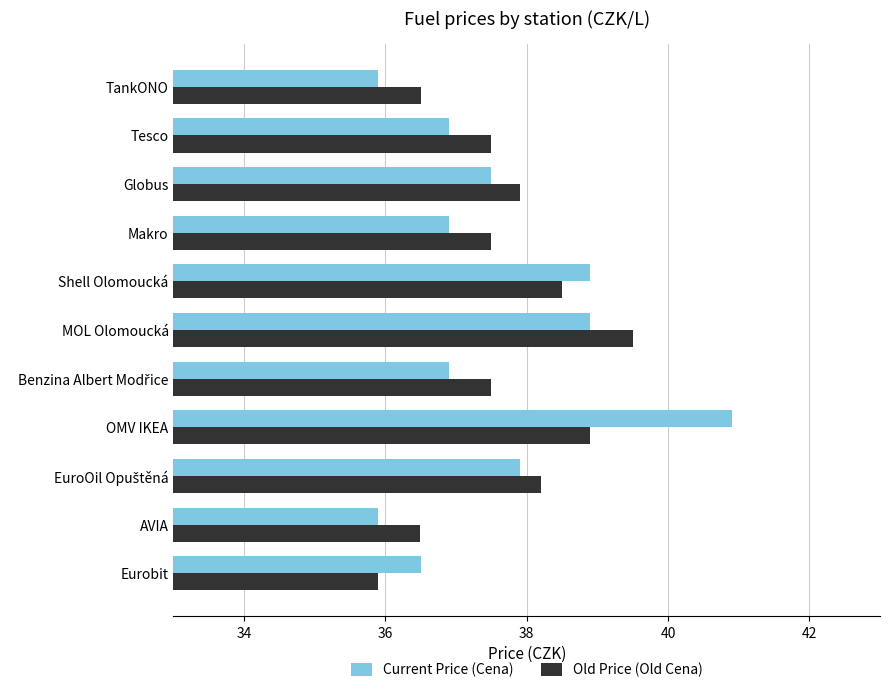

The Old Price (Old Cena) series shows 63.4 at Eurobit. True or false?

False